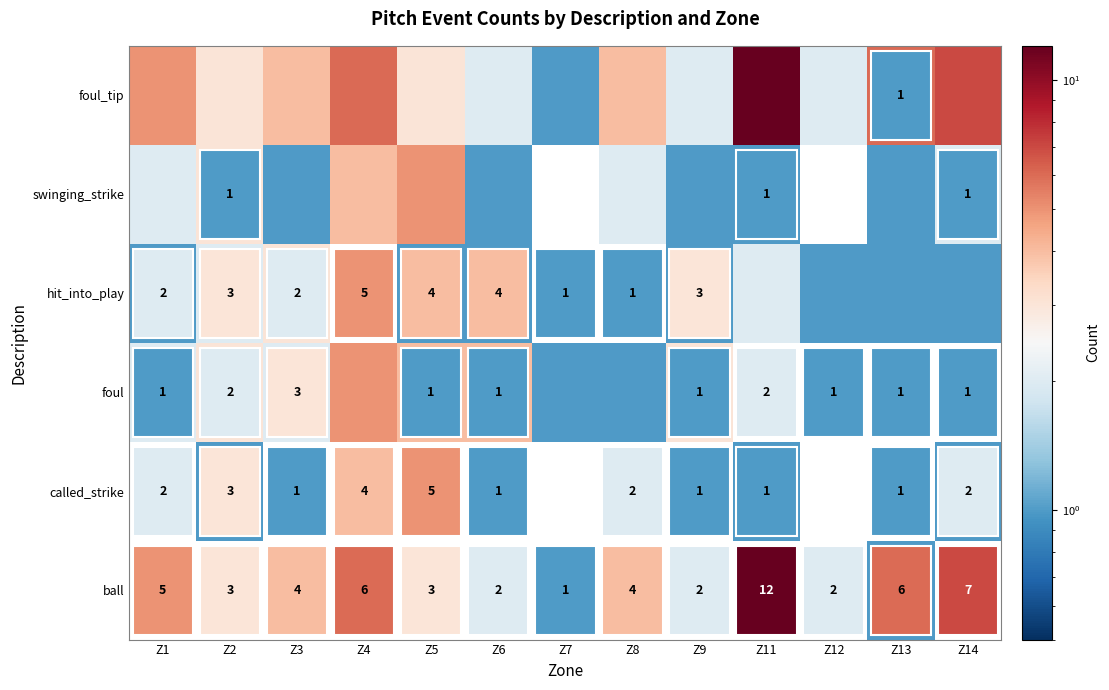

True or false: swinging_strike has a value of 1 at Z14.

True